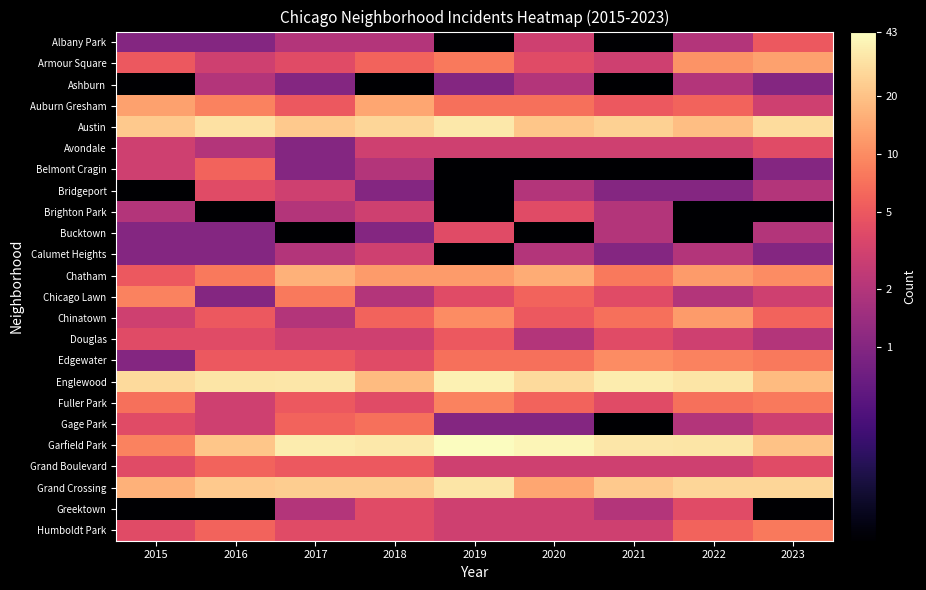

What is the total value across all series at 2021?

9.8